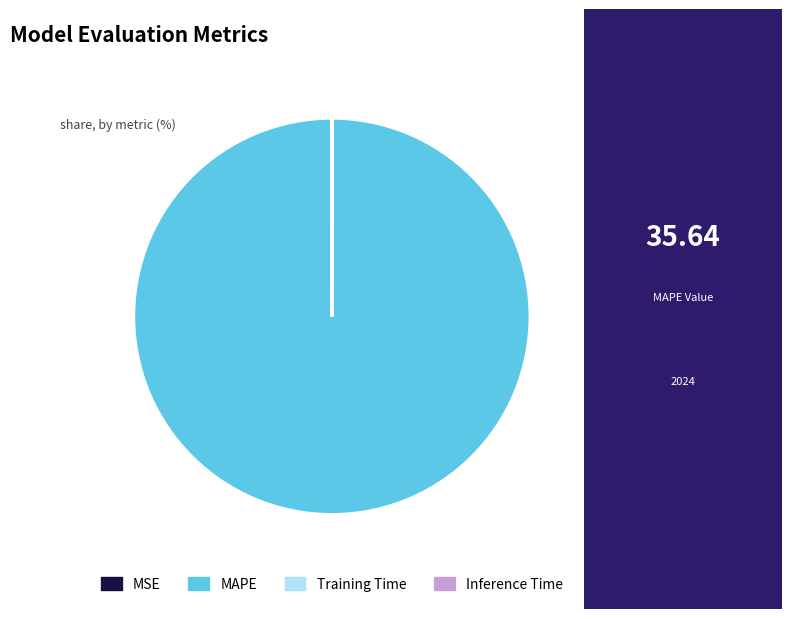

Which slice is the largest?

MAPE